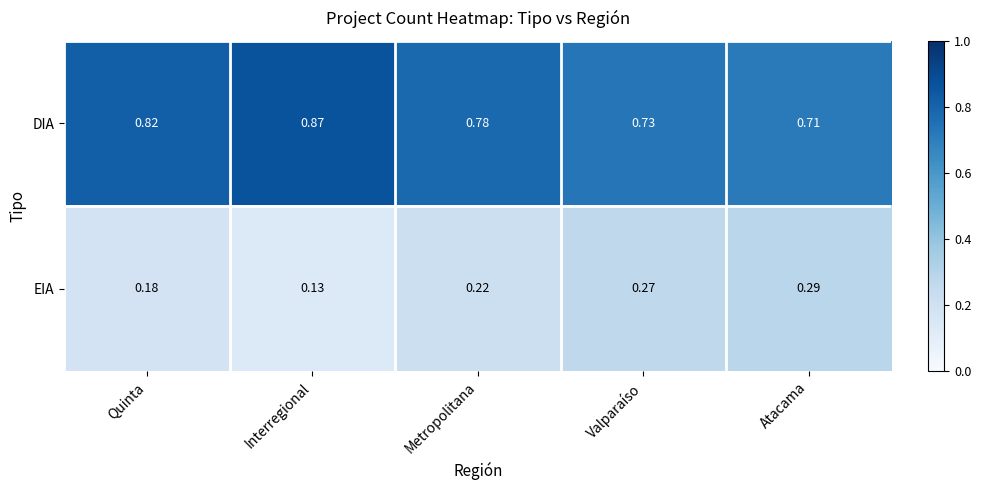

Rank the categories by EIA value from lowest to highest.

Interregional, Quinta, Metropolitana, Valparaíso, Atacama